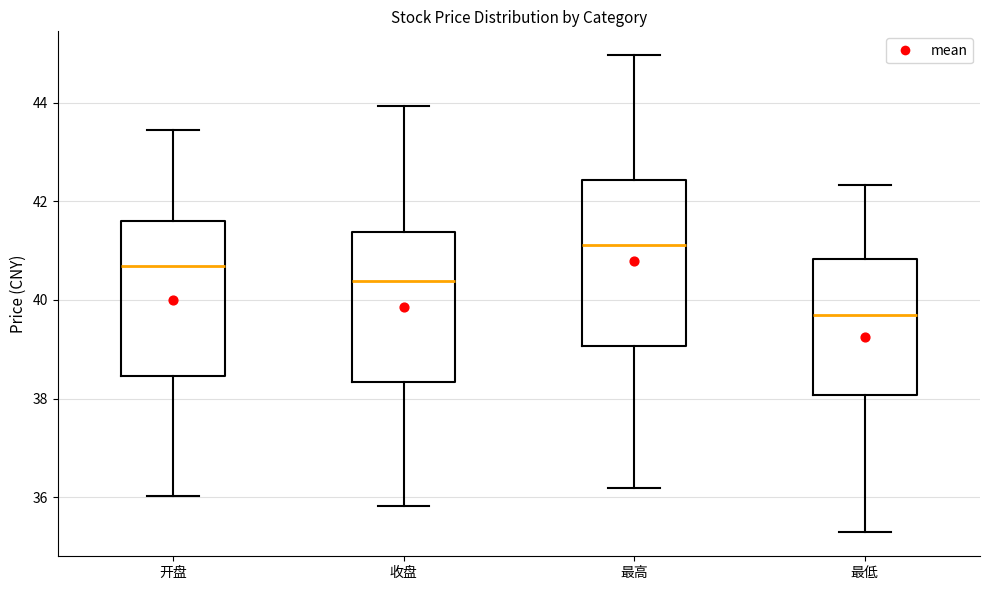

Comparing the boxes themselves (not the whiskers), which one is the tallest?

最高